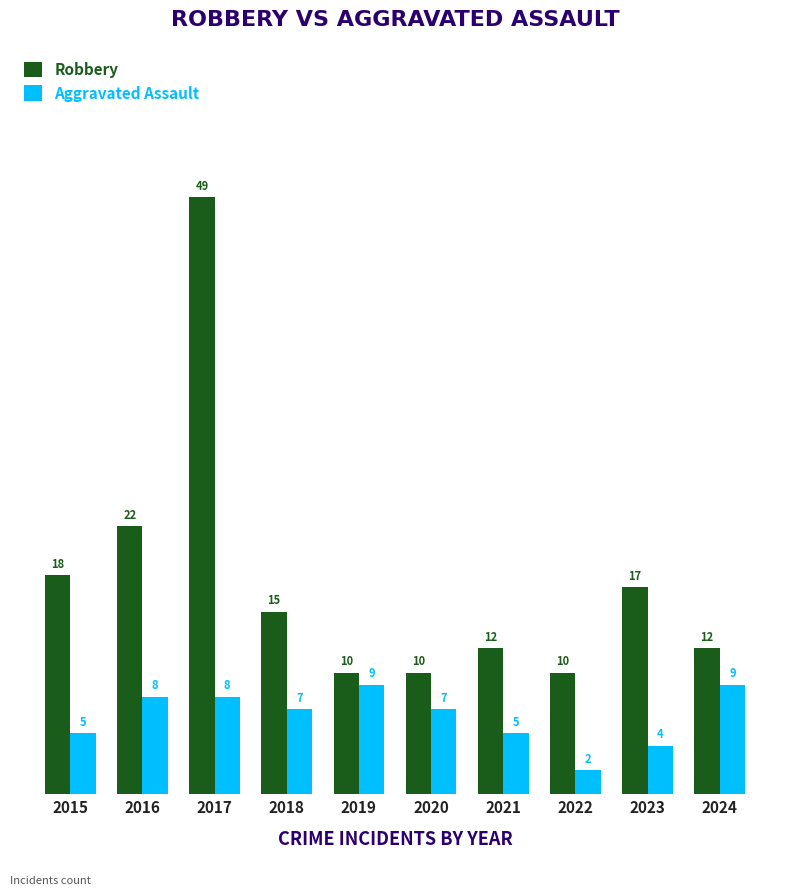

What is the total value across all series at 2017?

57